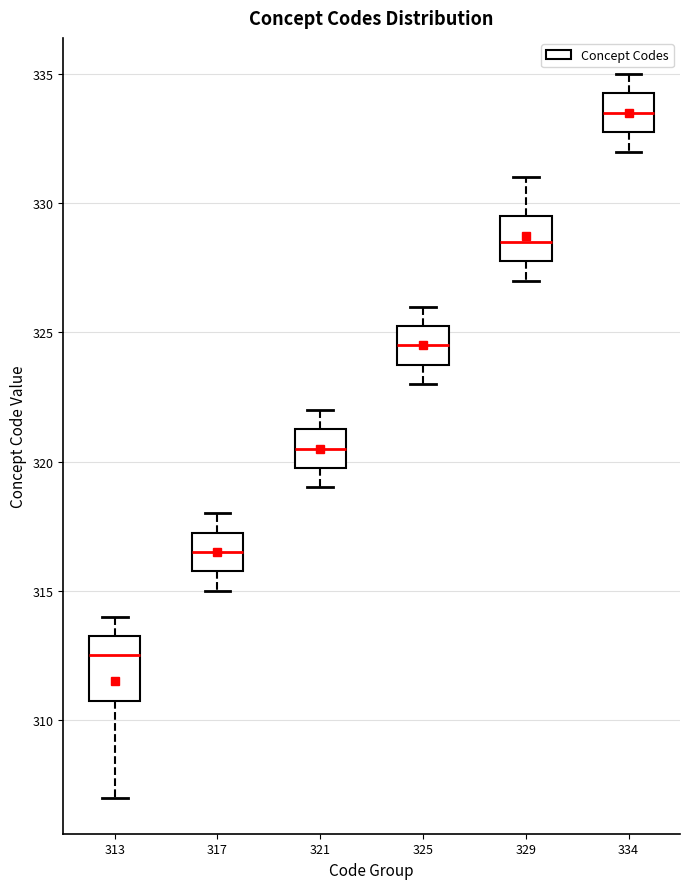

Reading left to right, read every box against the y-axis: the position of its median line, the range the box covers, and the ends of its whiskers. The values are not printed on the chart, so give them approximately, as read against the axis.

313: median 312.5, box 311.0 to 313.5, whiskers 307.0 to 314.0
317: median 316.5, box 316.0 to 317.5, whiskers 315.0 to 318.0
321: median 320.5, box 320.0 to 321.5, whiskers 319.0 to 322.0
325: median 324.5, box 324.0 to 325.5, whiskers 323.0 to 326.0
329: median 328.5, box 328.0 to 329.5, whiskers 327.0 to 331.0
334: median 333.5, box 333.0 to 334.5, whiskers 332.0 to 335.0